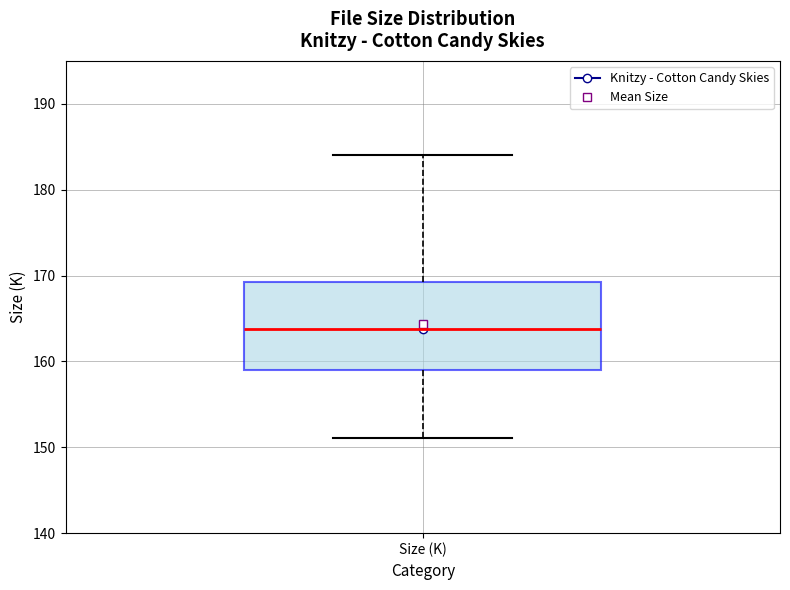

Read this box plot against the y-axis: the position of the median line, the range covered by the box, and the ends of both whiskers. The values are not printed on the chart, so give them approximately, as read against the axis.

median 164, box 159 to 169, whiskers 151 to 184